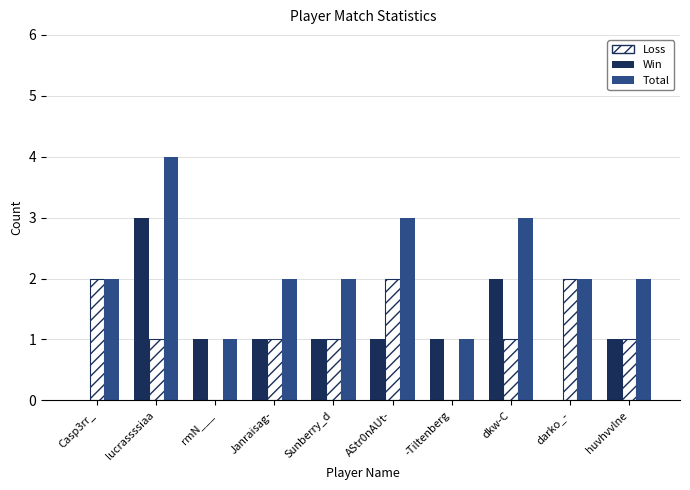

True or false: Loss has a value of 1 at AStr0nAUt-.

False